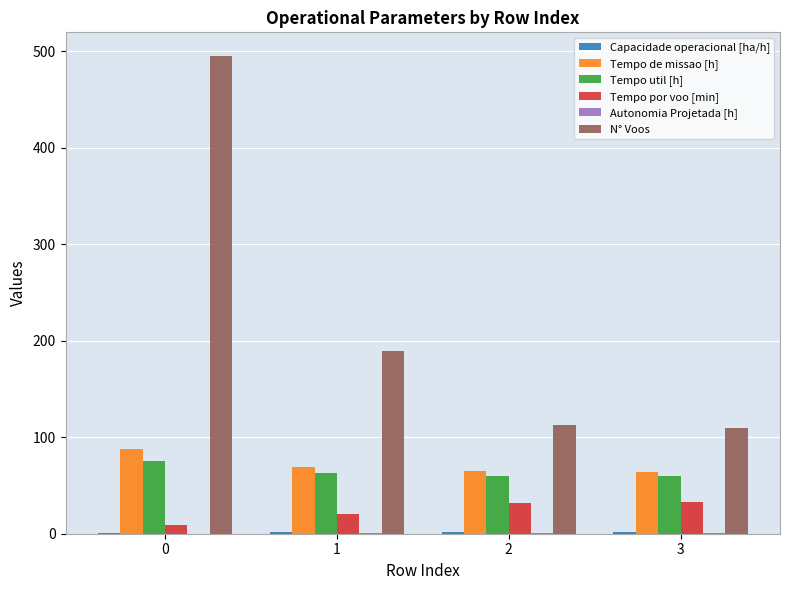

Between 1 and 3, which series saw the biggest shift?

N° Voos